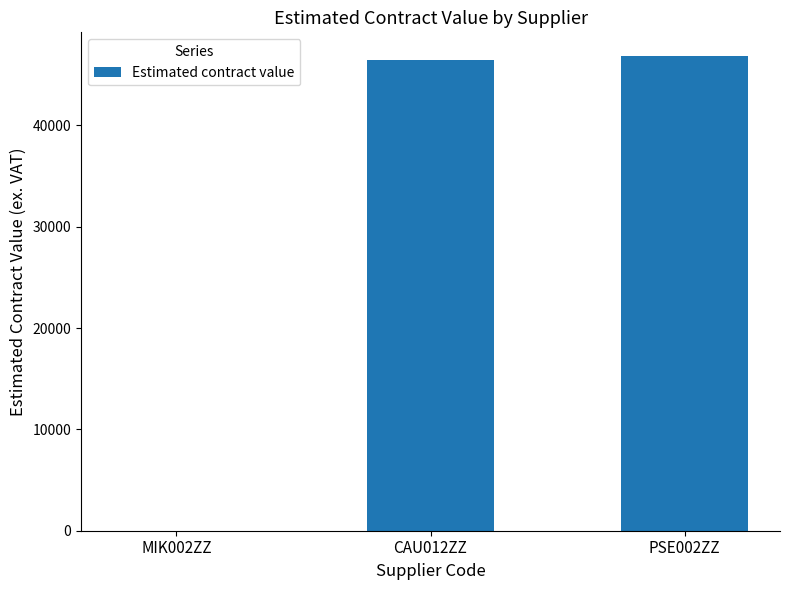

Does the chart contain stacked bars?

No